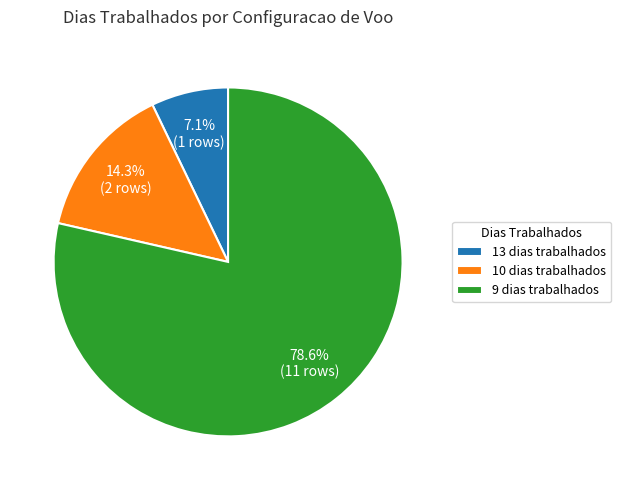

Does any single category account for the majority?

Yes